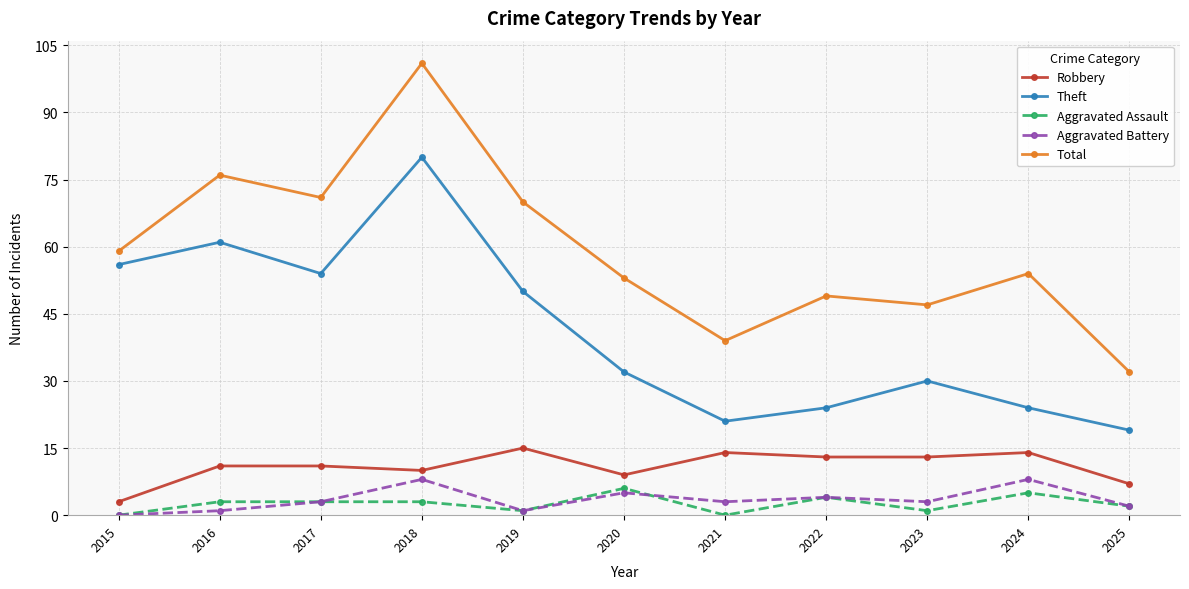

At which label is Robbery closest to 9?

2020